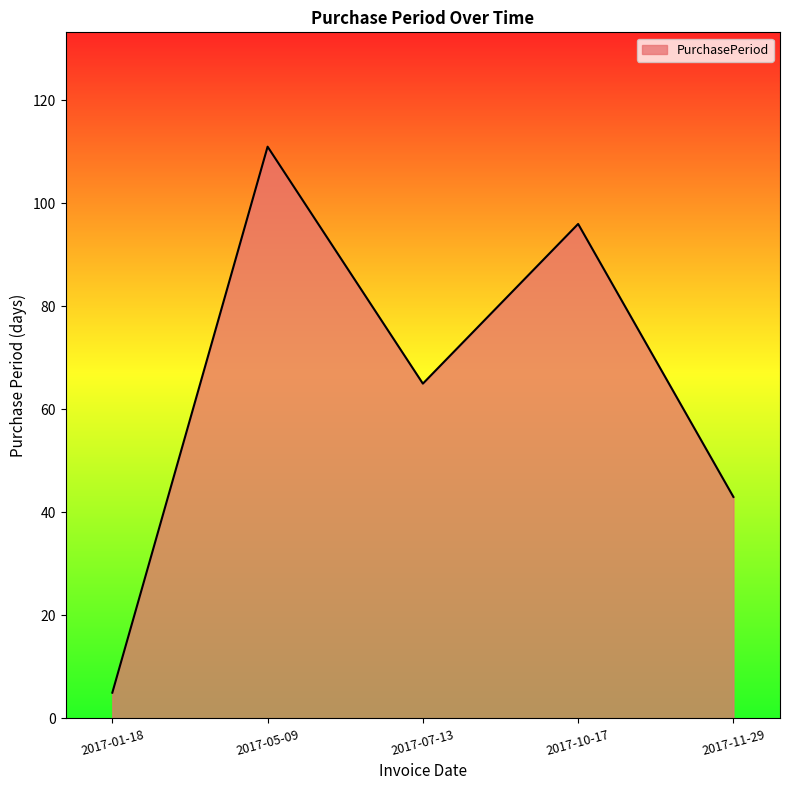

Count the number of categories in the chart.

5